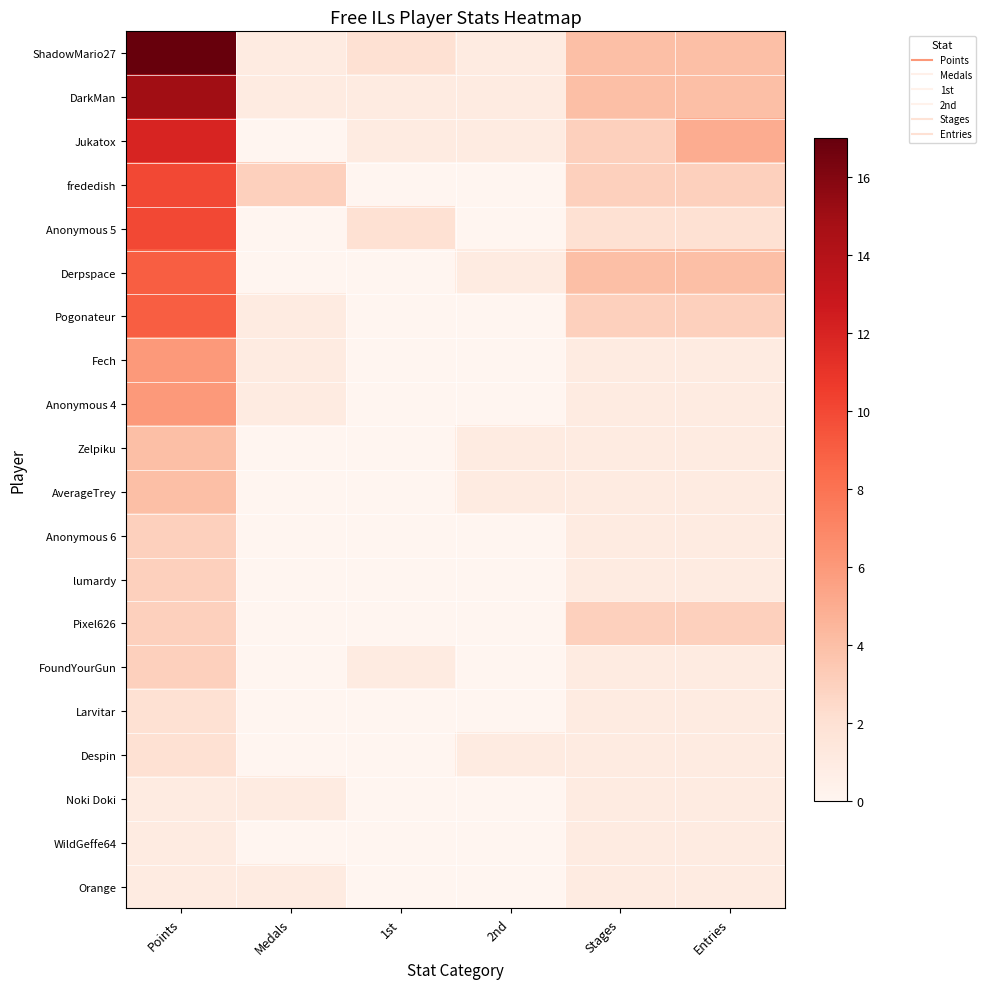

How many data points does each series have?

6